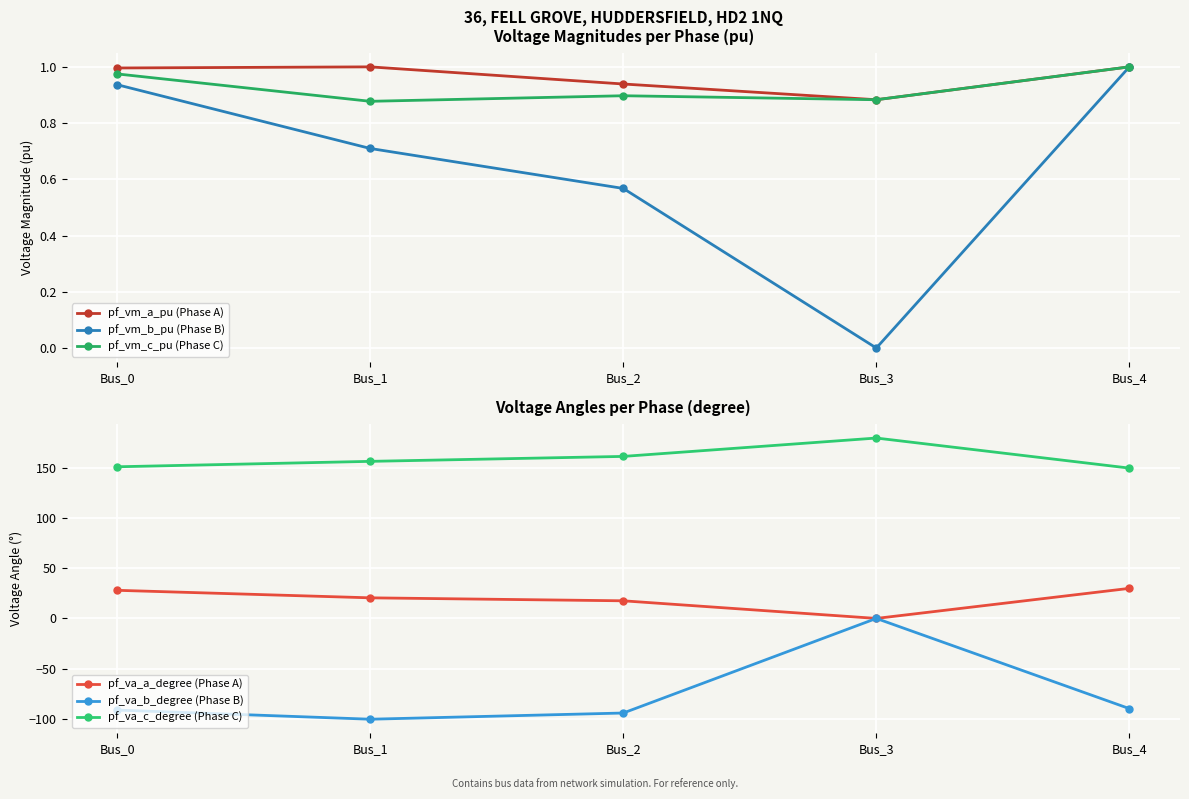

At which category does pf_vm_a_pu (Phase A) reach its first local peak?

Bus_1